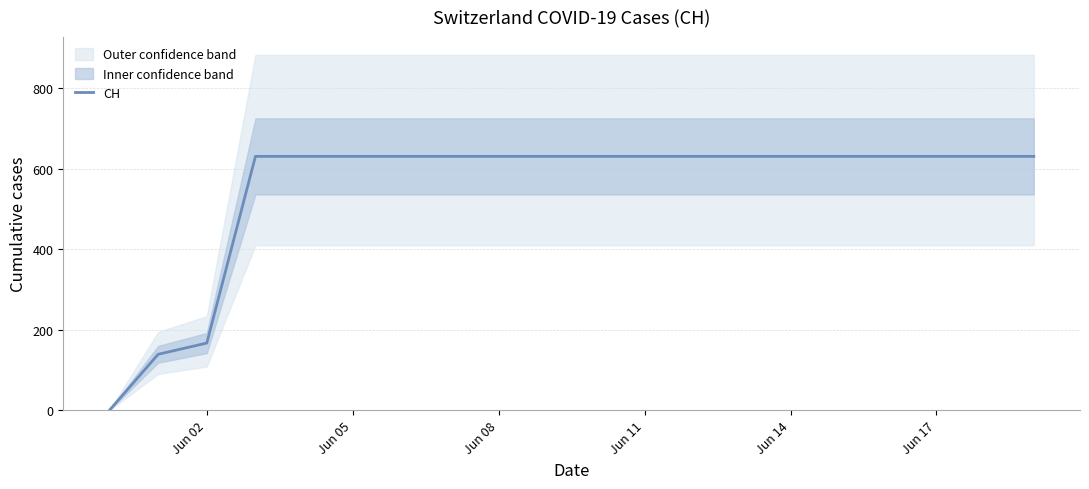

What is the value of the 7th point from the left?

631